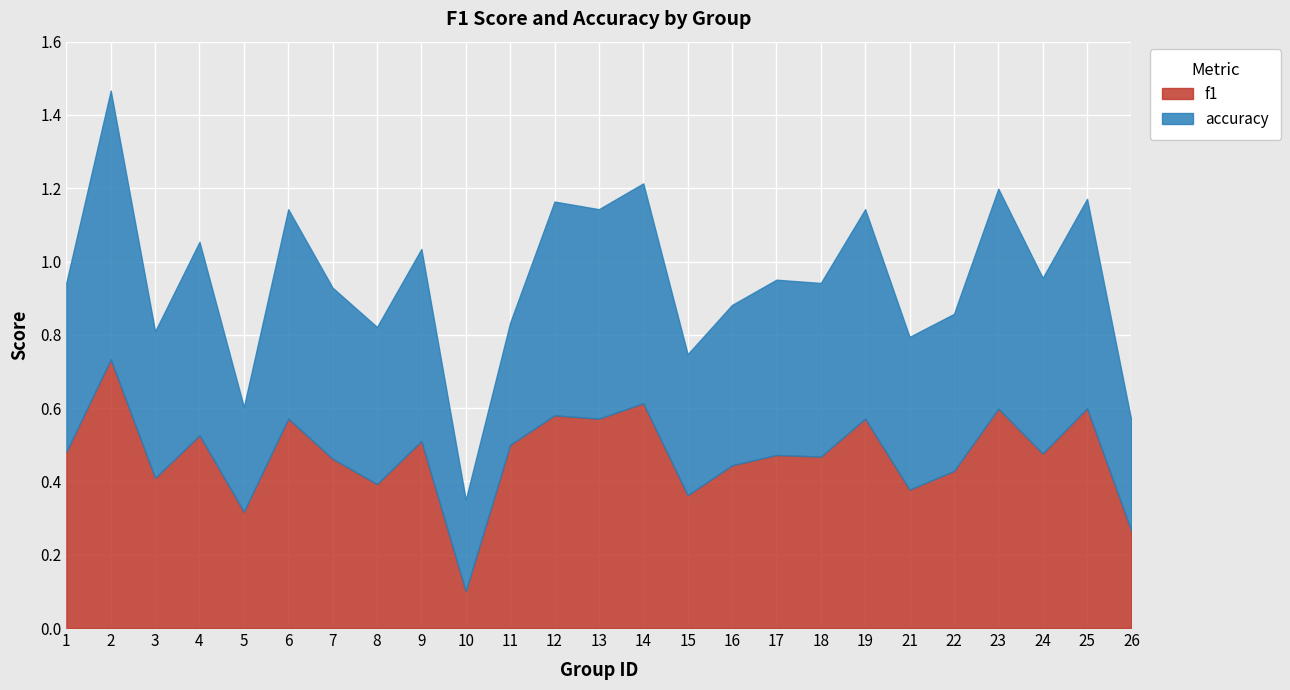

Does the chart display data point markers on the line(s)?

No